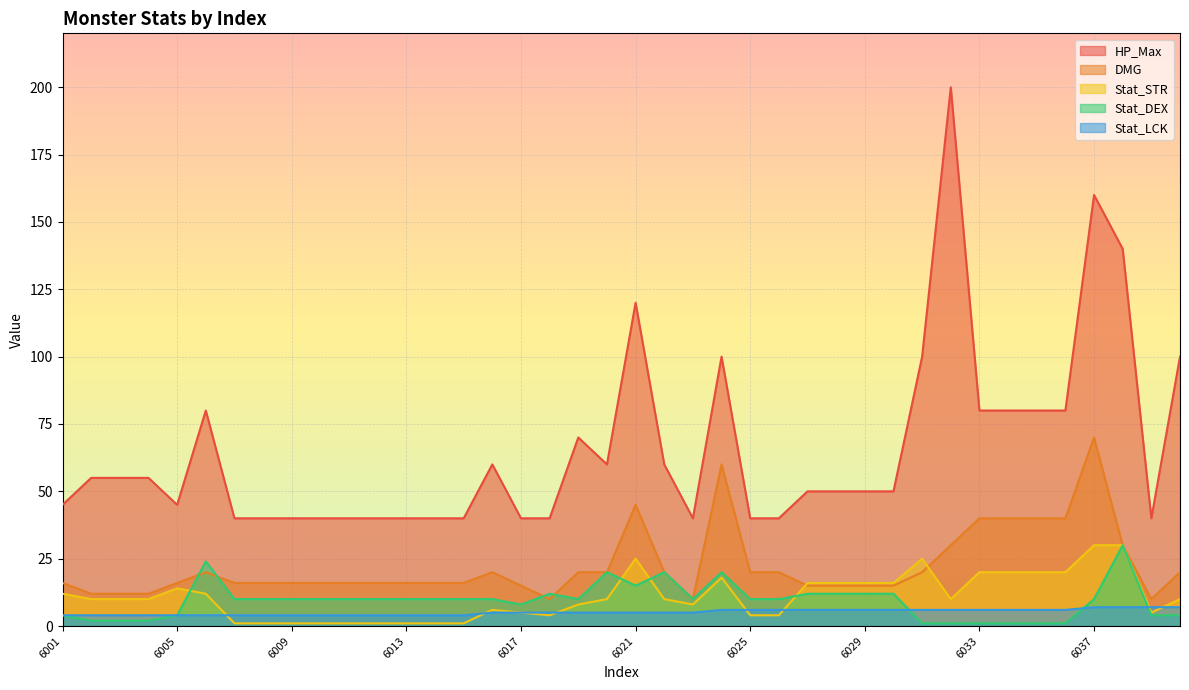

At which category is the sum across all series the highest?

6037